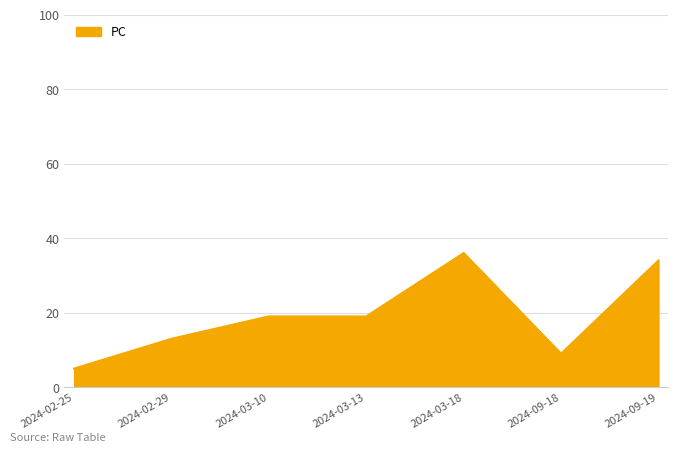

How many lines are shown in the chart?

1